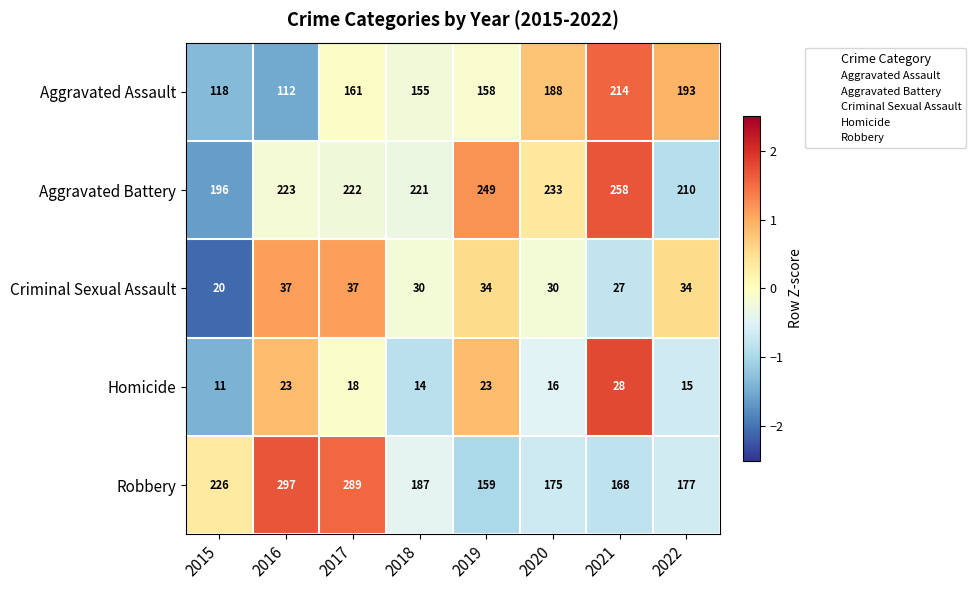

Between 2016 and 2020, which series saw the biggest shift?

Robbery